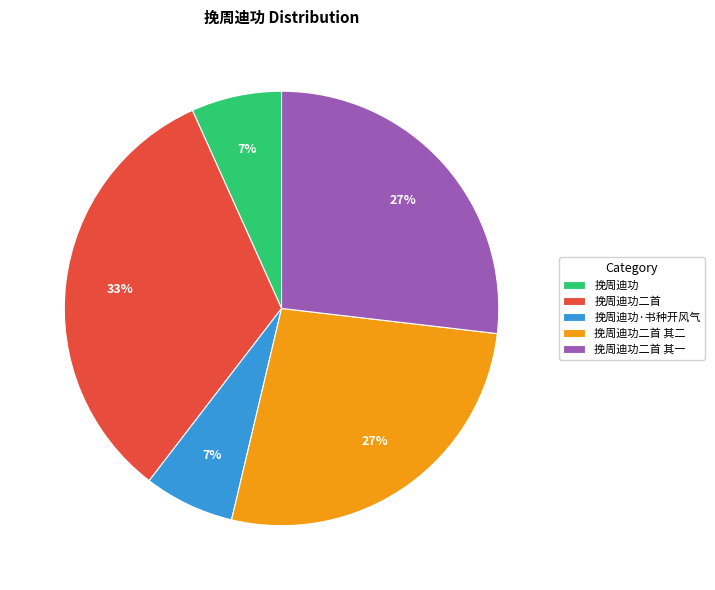

Is the sum of 挽周迪功二首 and 挽周迪功二首 其二 greater than half?

Yes